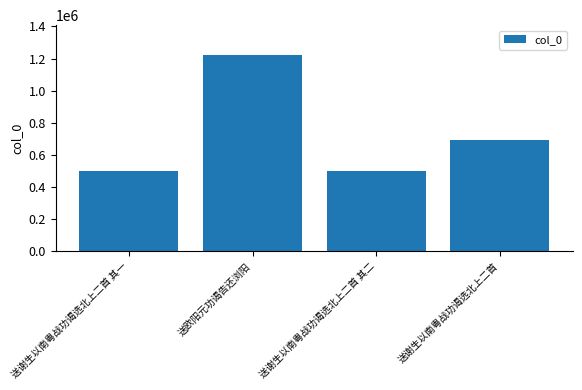

Approximately how many times larger is the value at 送欧阳元功谒告还浏阳 compared to 送谢生以南粤战功谒选北上二首 其二?

2.5